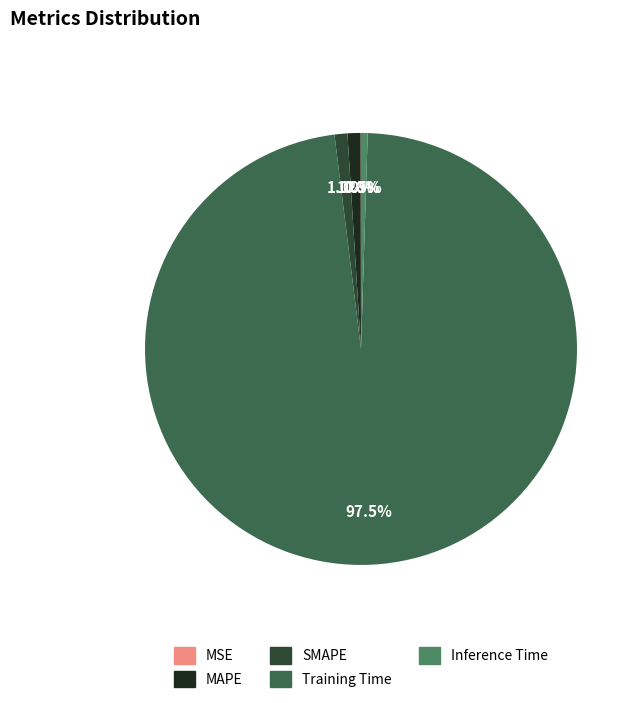

Does SMAPE represent more than half of the total?

No